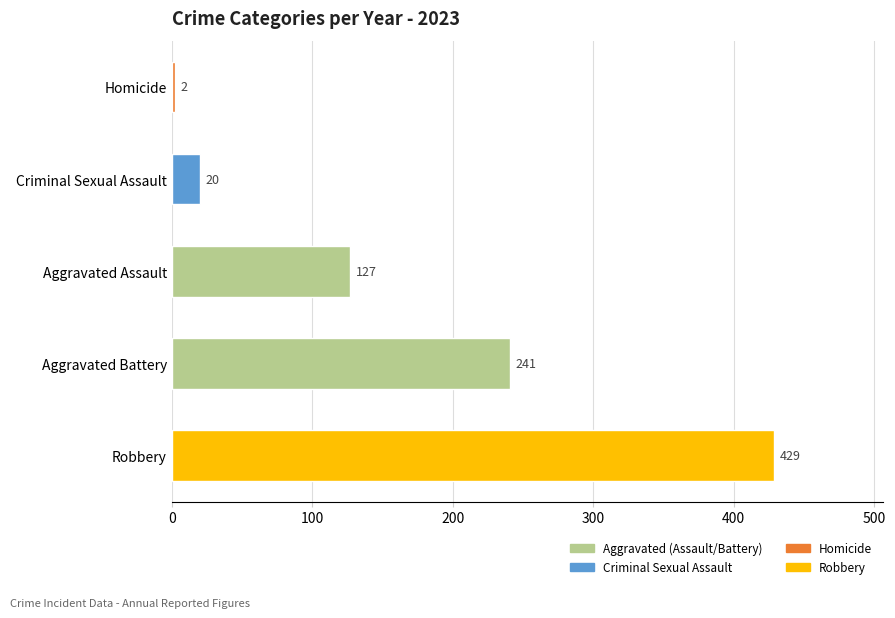

The value at Aggravated Assault is 127. True or false?

True